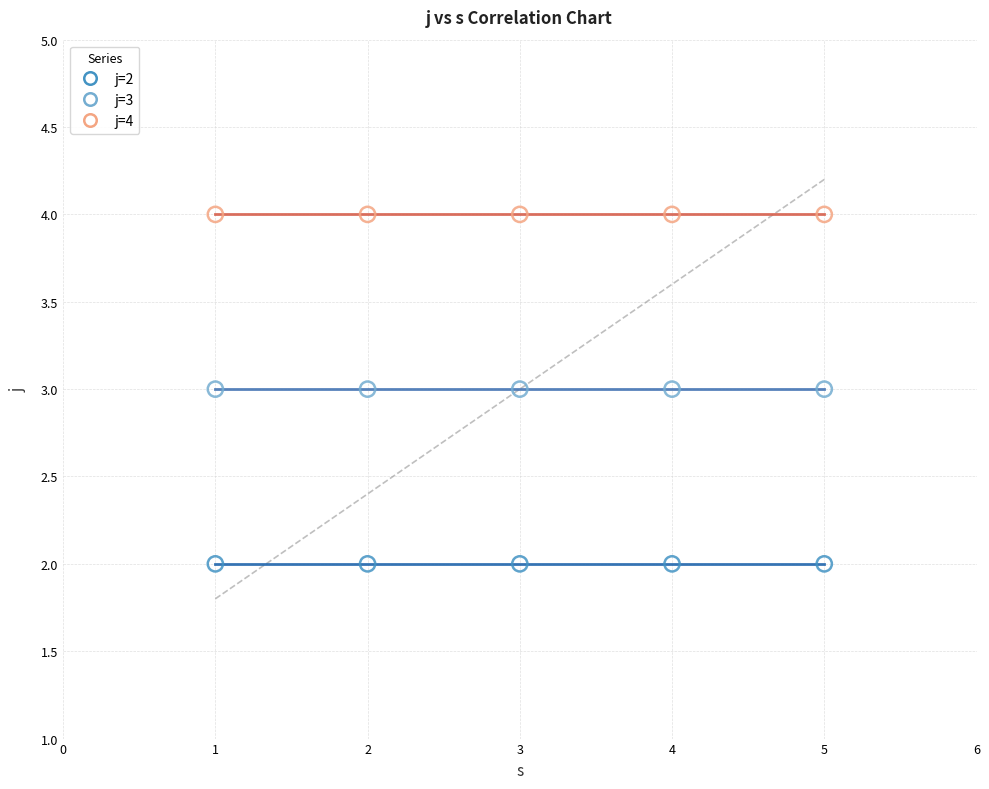

Which series contains the highest Y value?

j=4